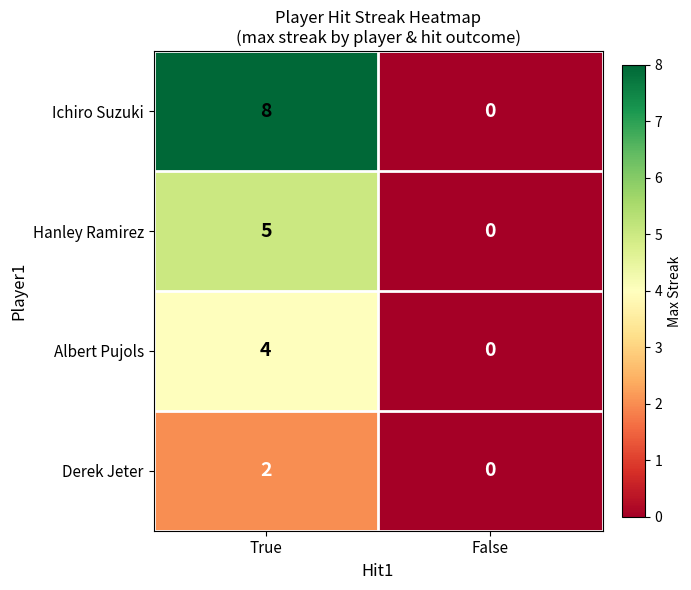

At which category is the sum across all series the highest?

True